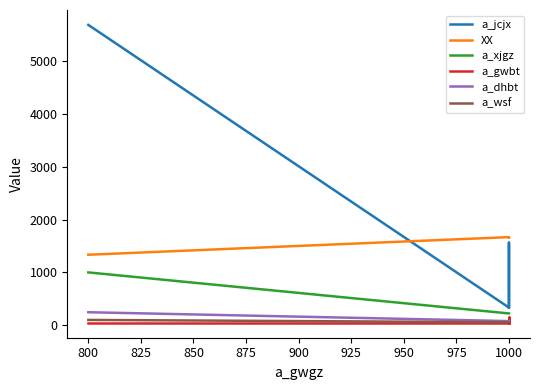

What is the difference between the maximum and minimum values in the a_dhbt series?

168